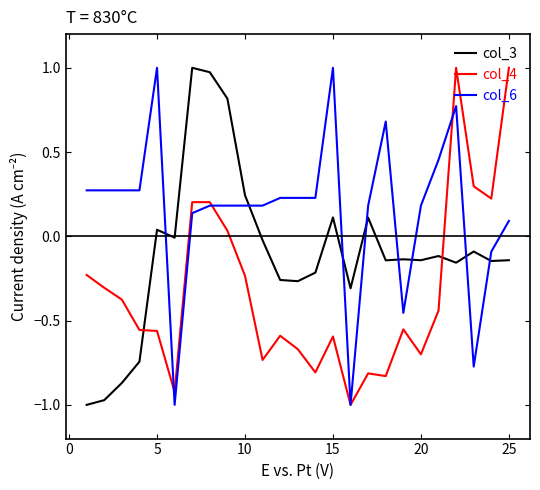

What is the difference between the maximum and second lowest values in the col_3 series?

2.0